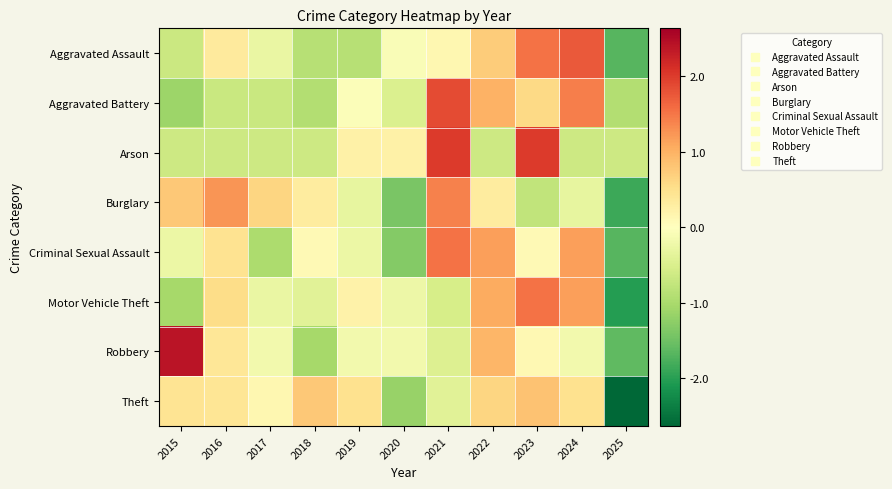

Reading left to right, transcribe all the data shown in this chart.

Aggravated Assault: 2015=-0.7	2016=0.3	2017=-0.3	2018=-0.9	2019=-0.9	2020=-0.1	2021=0.1	2022=0.7	2023=1.5	2024=1.7	2025=-1.7
Aggravated Battery: 2015=-1.1	2016=-0.7	2017=-0.7	2018=-0.9	2019=-0.1	2020=-0.5	2021=1.9	2022=1.0	2023=0.6	2024=1.4	2025=-0.9
Arson: 2015=-0.6	2016=-0.6	2017=-0.6	2018=-0.6	2019=0.2	2020=0.2	2021=2.0	2022=-0.6	2023=2.0	2024=-0.6	2025=-0.6
Burglary: 2015=0.8	2016=1.2	2017=0.6	2018=0.3	2019=-0.3	2020=-1.4	2021=1.4	2022=0.3	2023=-0.8	2024=-0.3	2025=-1.9
Criminal Sexual Assault: 2015=-0.3	2016=0.5	2017=-1.0	2018=0.1	2019=-0.3	2020=-1.3	2021=1.5	2022=1.2	2023=0.1	2024=1.2	2025=-1.7
Motor Vehicle Theft: 2015=-1.0	2016=0.5	2017=-0.3	2018=-0.4	2019=0.2	2020=-0.2	2021=-0.5	2022=1.1	2023=1.5	2024=1.2	2025=-2.0
Robbery: 2015=2.4	2016=0.4	2017=-0.2	2018=-1.0	2019=-0.2	2020=-0.2	2021=-0.5	2022=1.0	2023=0.1	2024=-0.2	2025=-1.6
Theft: 2015=0.4	2016=0.4	2017=0.1	2018=0.8	2019=0.5	2020=-1.2	2021=-0.4	2022=0.6	2023=0.8	2024=0.5	2025=-2.6